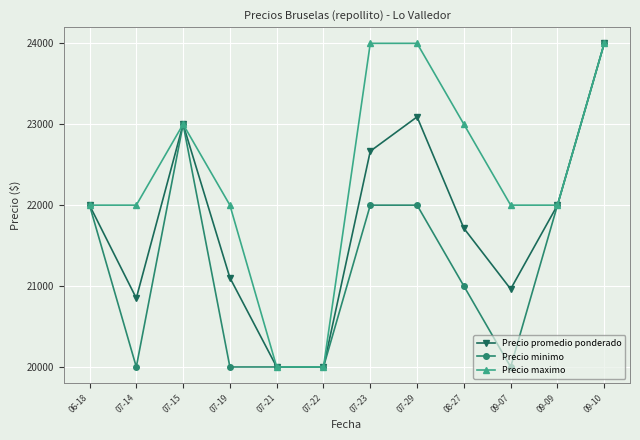

Rank the series at 07-19 from highest to lowest value.

Precio maximo, Precio promedio ponderado, Precio minimo